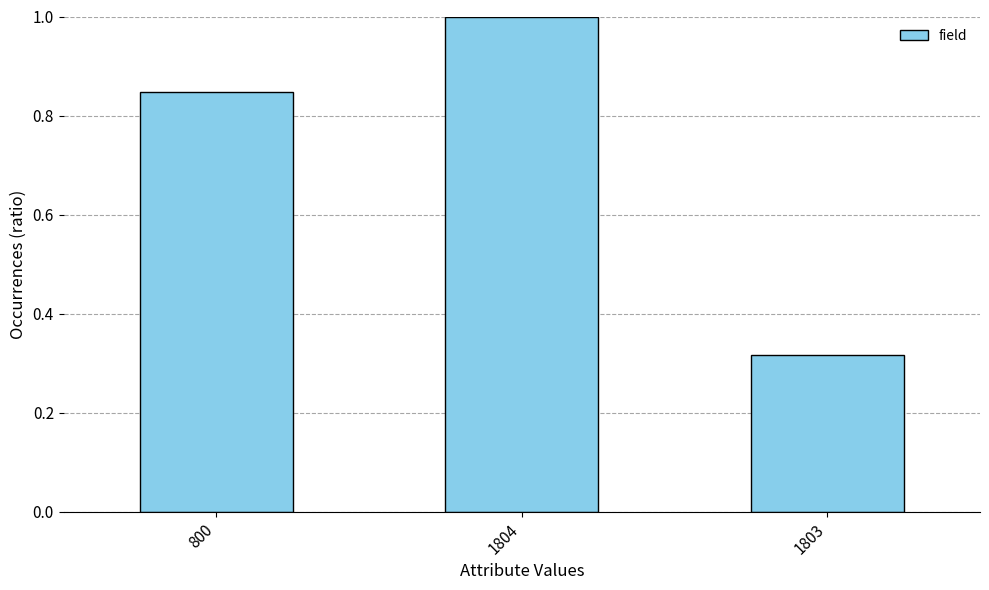

What position from the left is 1804?

2